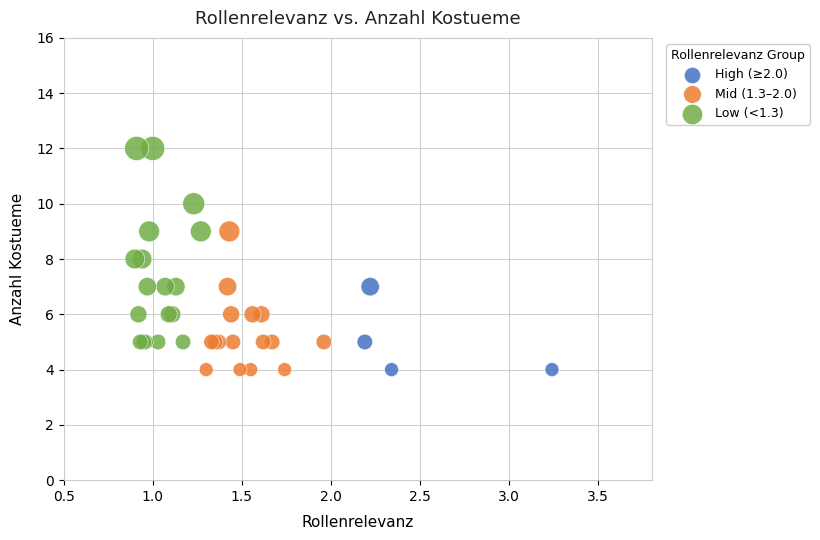

Which series has the largest Y range (max minus min)?

Low (<1.3)